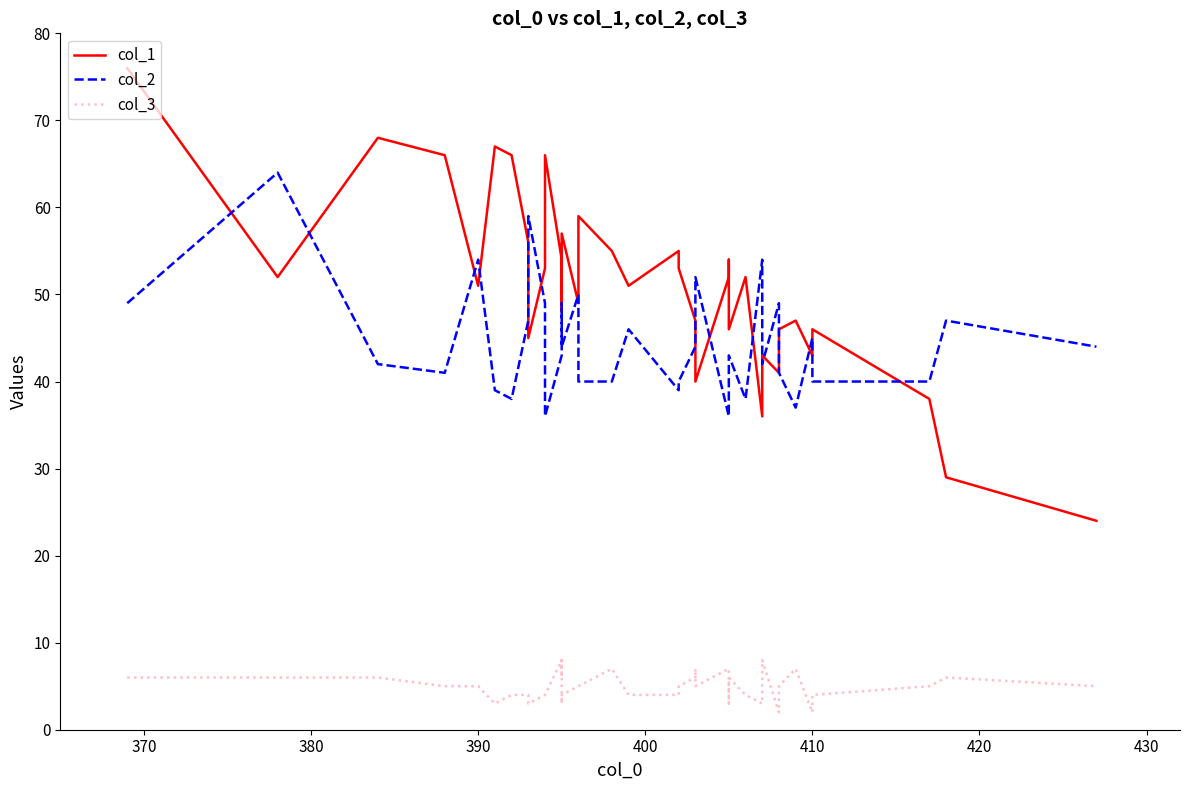

Reading left to right, list all the values displayed in this chart.

col_1: 76	52	68	66	51	67	66	56	45	53	66	54	53	48	57	57	49	59	55	51	55	53	47	44	40	52	54	46	52	36	43	41	42	46	47	43	46	38	29	24
col_2: 49	64	42	41	54	39	38	47	59	49	36	43	46	49	45	44	50	40	40	46	39	40	44	46	52	36	38	43	38	54	42	49	47	41	37	45	40	40	47	44
col_3: 6	6	6	5	5	3	4	4	3	4	4	8	6	8	3	4	5	5	7	4	4	5	6	7	5	7	3	6	4	3	8	2	3	5	7	2	4	5	6	5